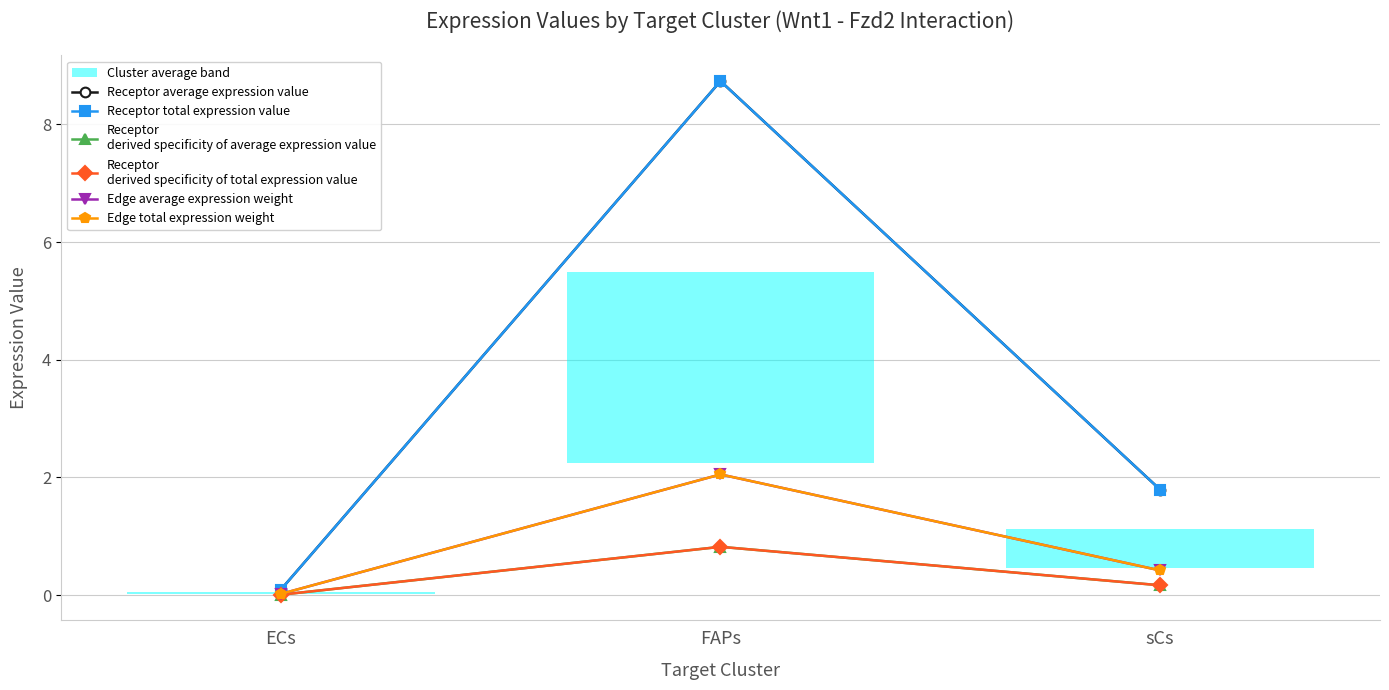

What is the value of the Receptor average expression value point at the 2nd from the left?

8.7